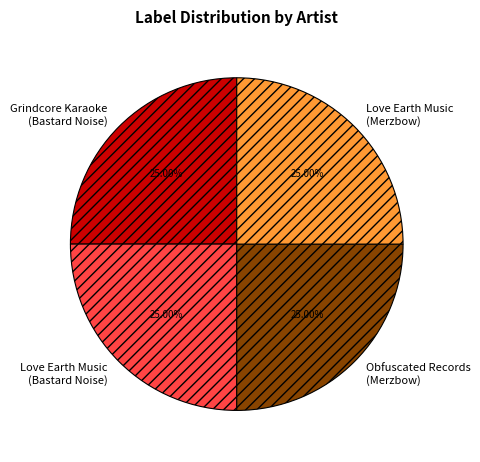

How many segments does this pie chart have?

4